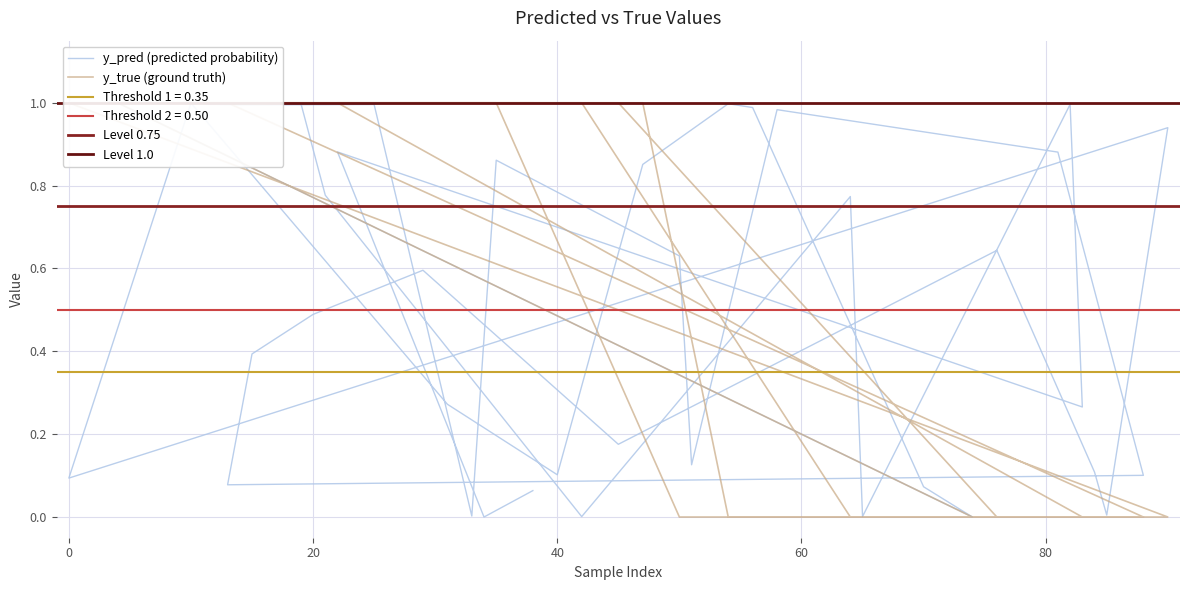

Where do y_pred and y_true first cross each other?

35 and 50